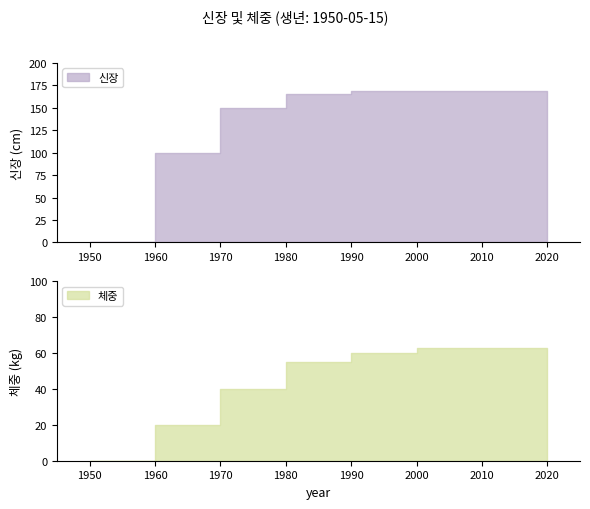

Is the value of 체중 at 1950-05-15 greater than the value of 신장 at 1950-05-15?

No